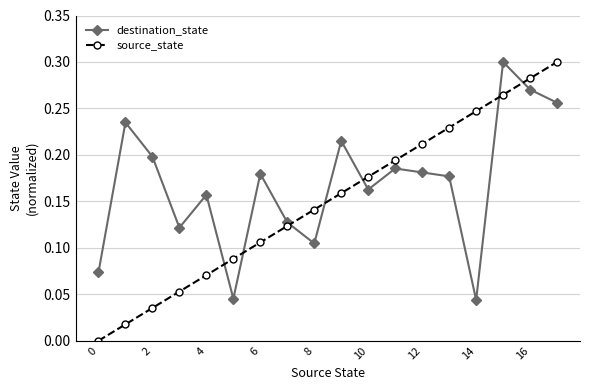

List the series in order of their overall mean, lowest first.

source_state, destination_state